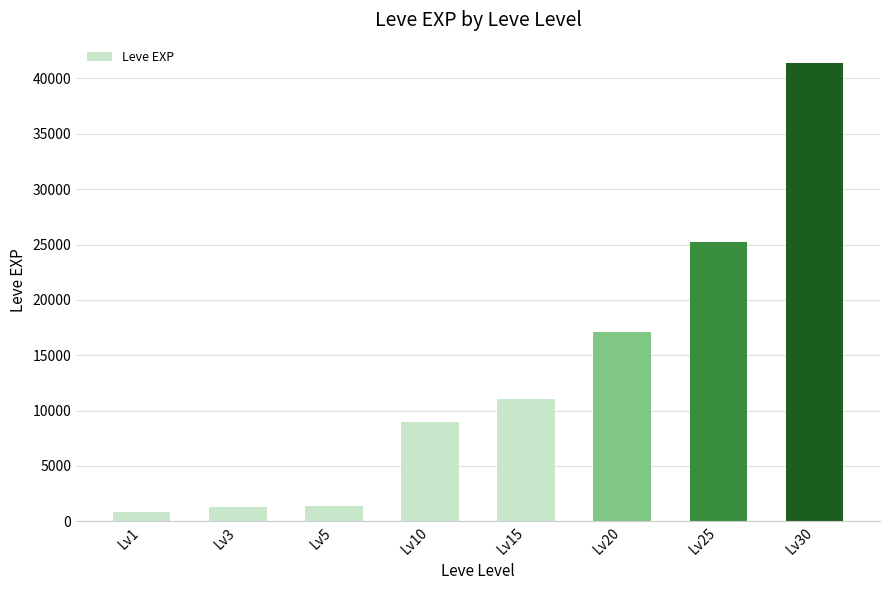

The value at Lv15 is 17985. True or false?

False